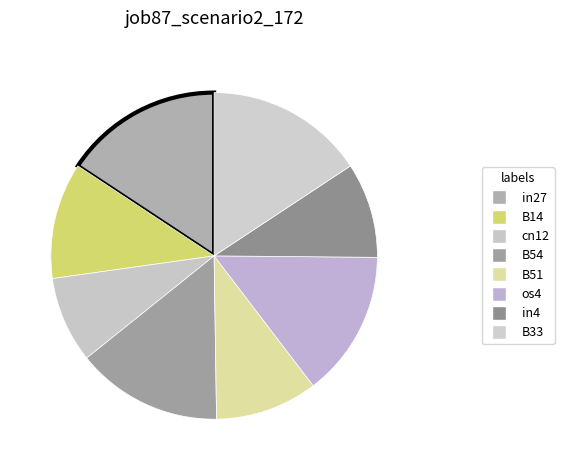

How many segments does this pie chart have?

8